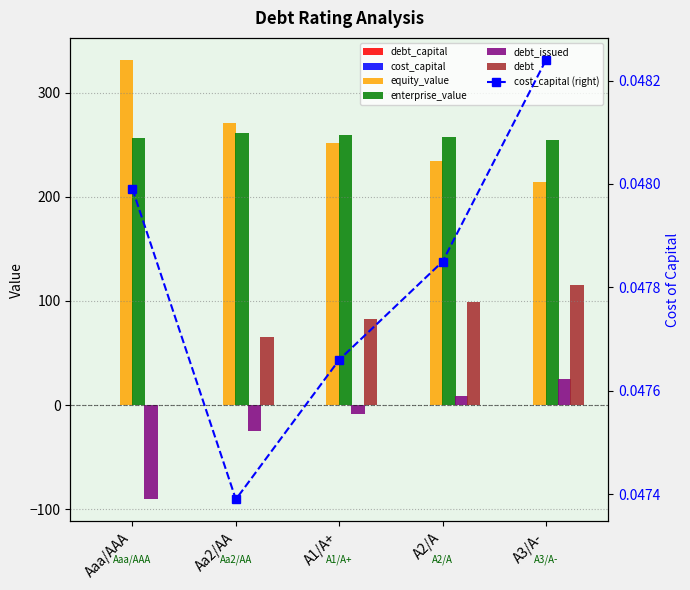

At which label is debt_issued closest to -32?

Aa2/AA